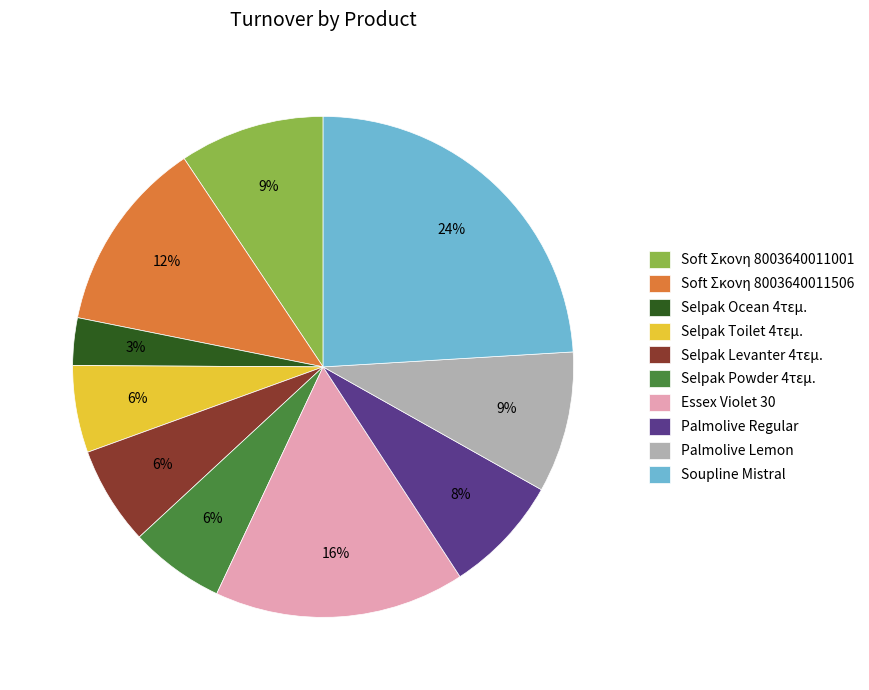

Does Palmolive Regular account for over 50% of the chart?

No